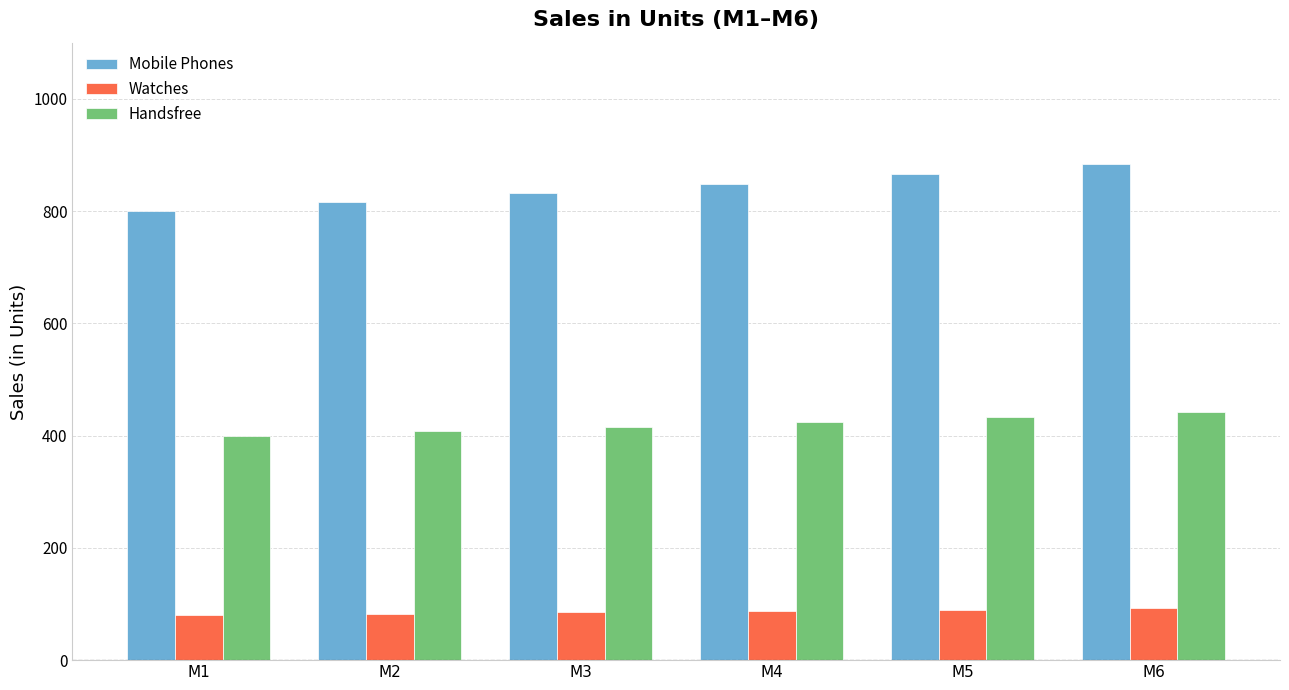

How many data points does each series have?

6